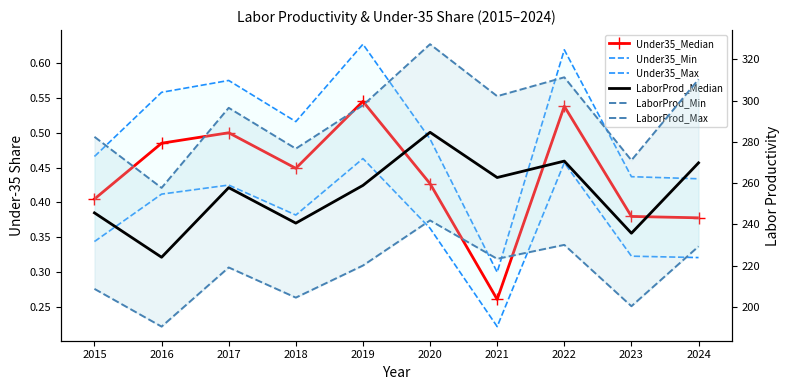

Where does the LaborProd_Median series first go above 258?

2019